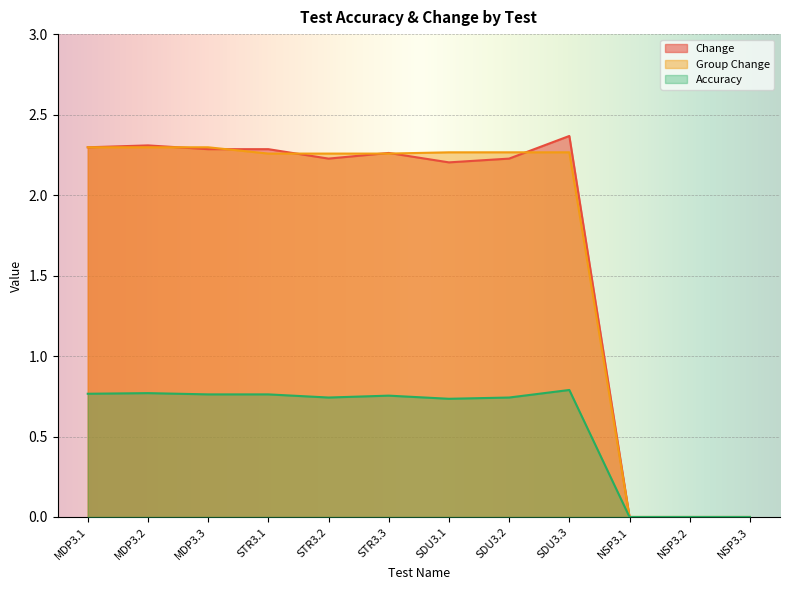

The Change series shows 3.1 at MDP3.2. True or false?

False